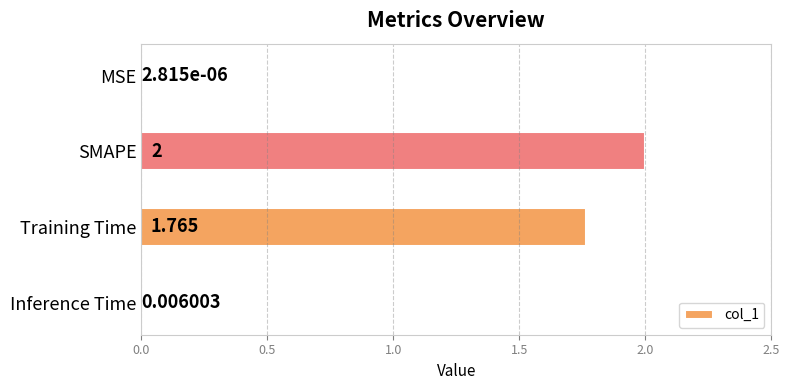

What is the average value?

0.9